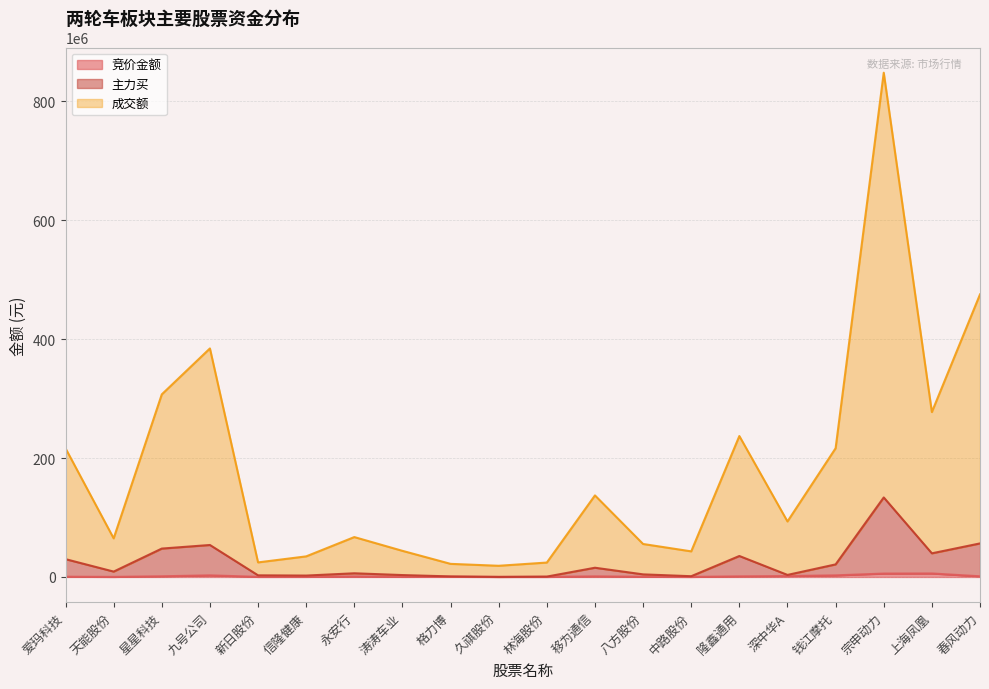

How many categories are shown in the chart?

20